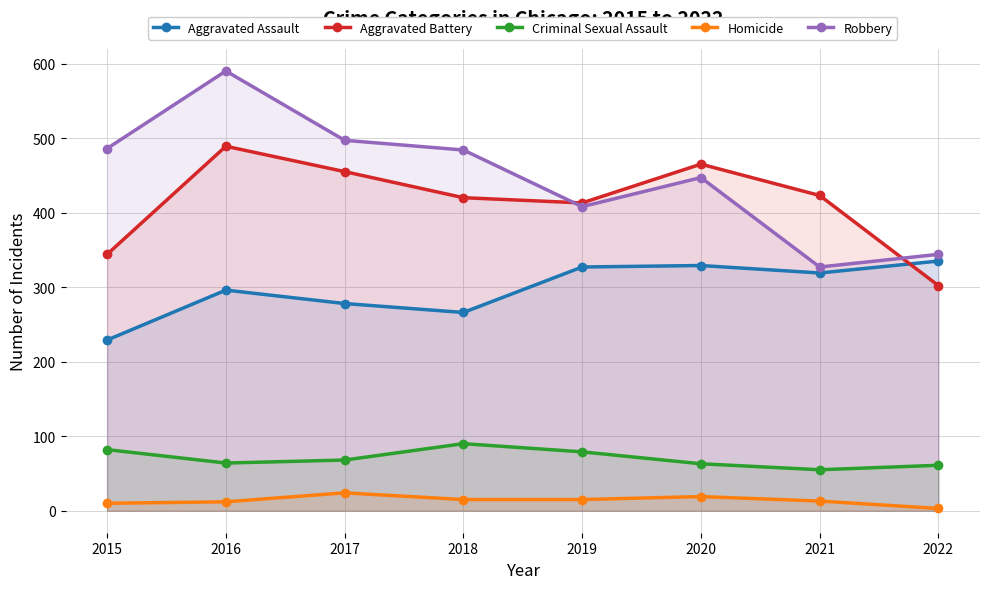

What is the value of the Homicide point at the 1st from the left?

10